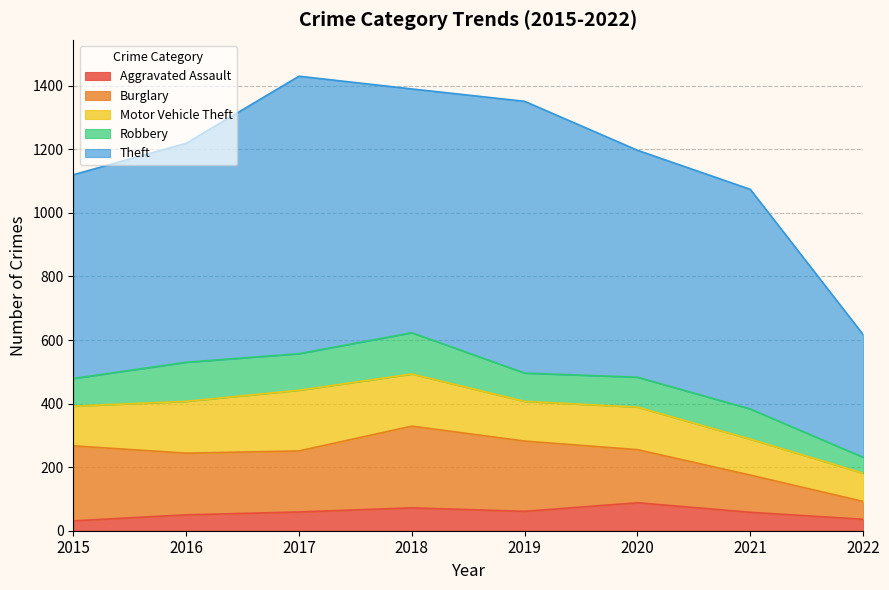

How many data points in Robbery are less than 95?

4